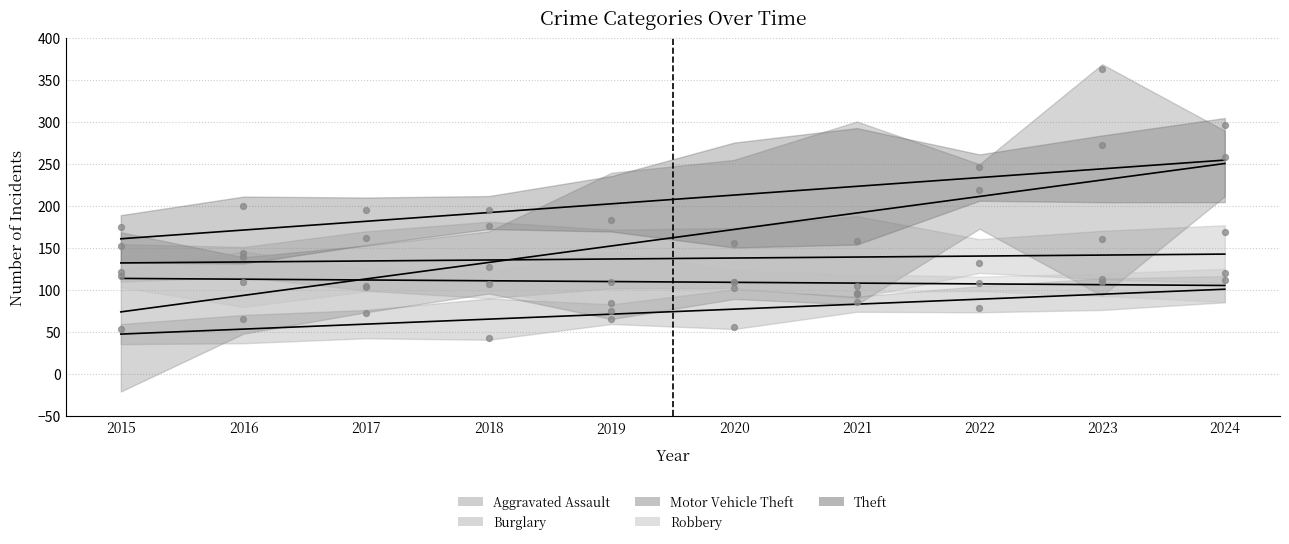

Which series has the largest Y range (max minus min)?

Motor Vehicle Theft